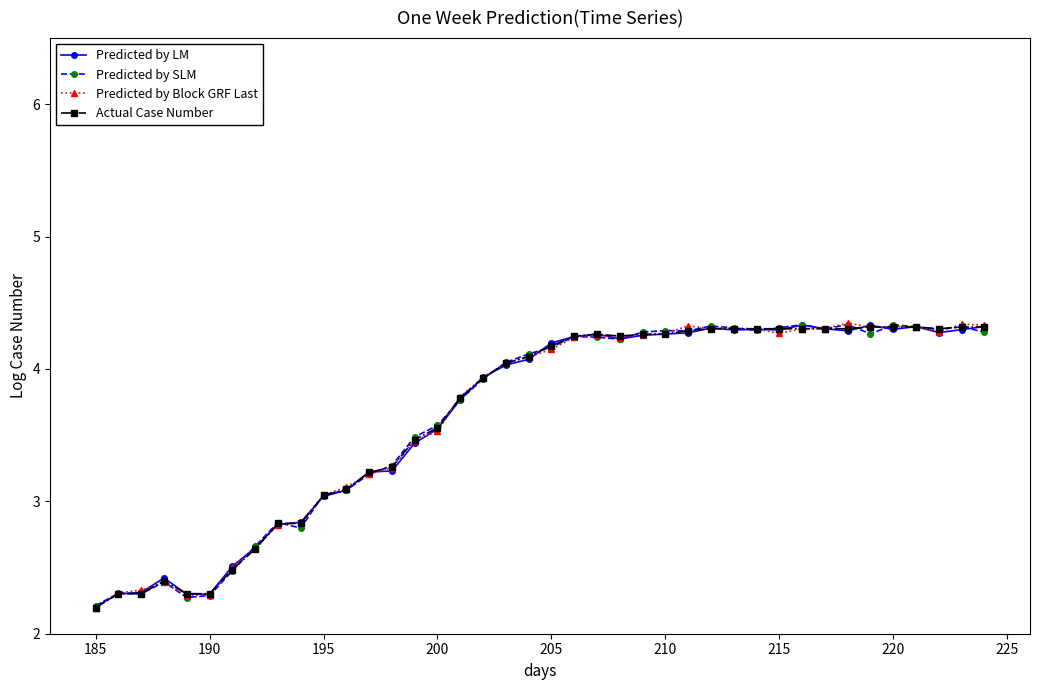

True or false: Predicted by LM has more than 2 points higher than both neighbors.

True